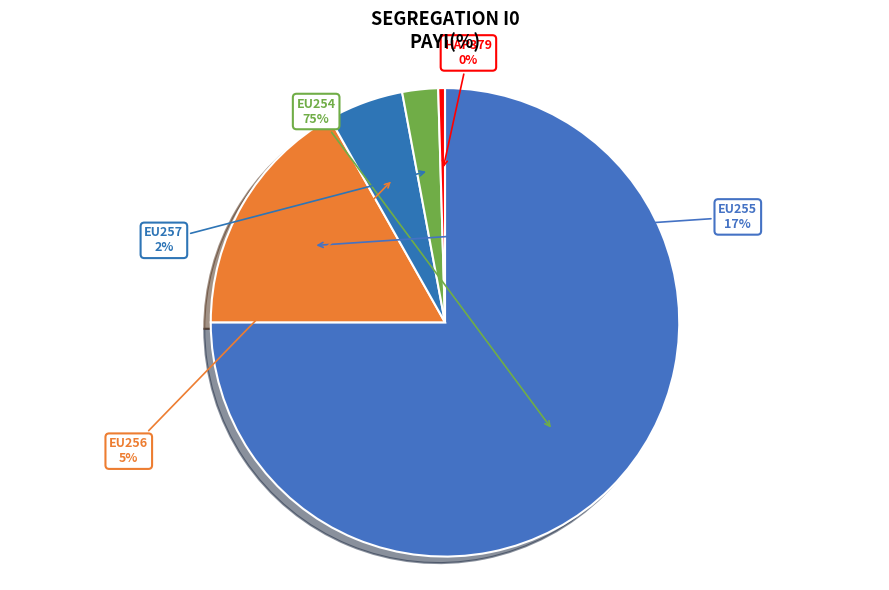

Rank the categories by value from highest to lowest.

EU254, EU255, EU256, EU257, HAP379